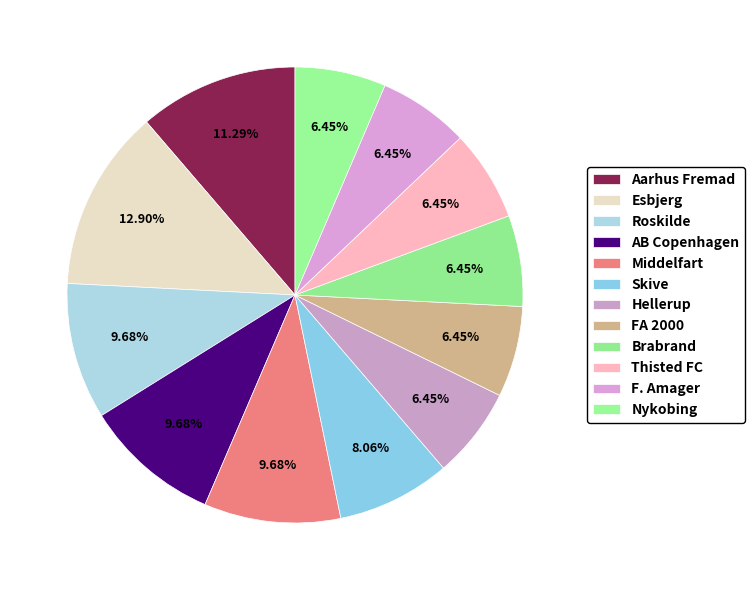

To the nearest percent, what portion does Esbjerg represent?

13%